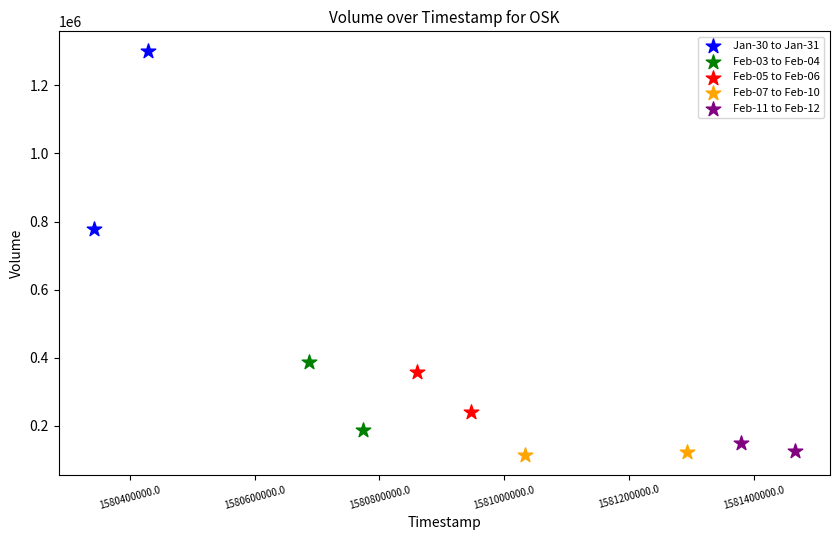

Which series contains the lowest Y value?

Feb-07 to Feb-10